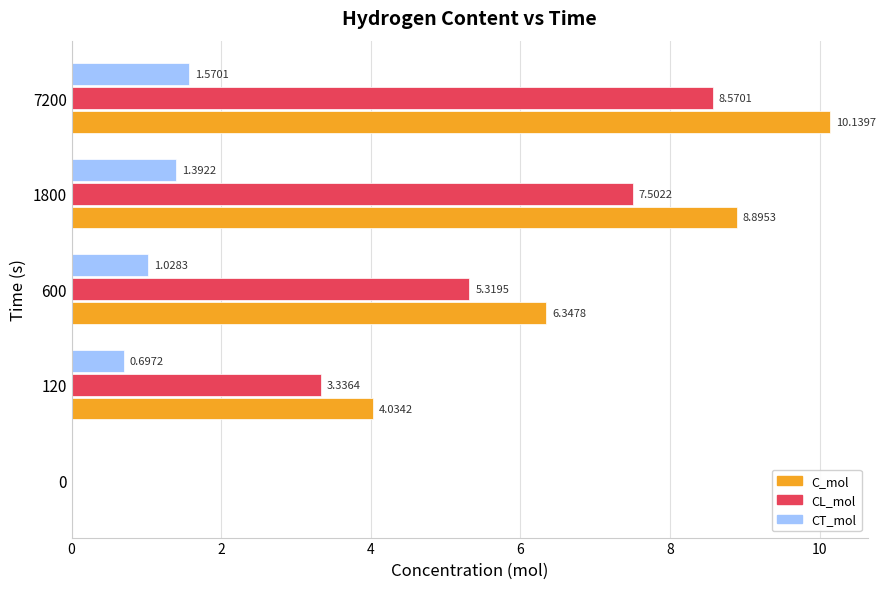

At which category is the sum across all series the highest?

7200